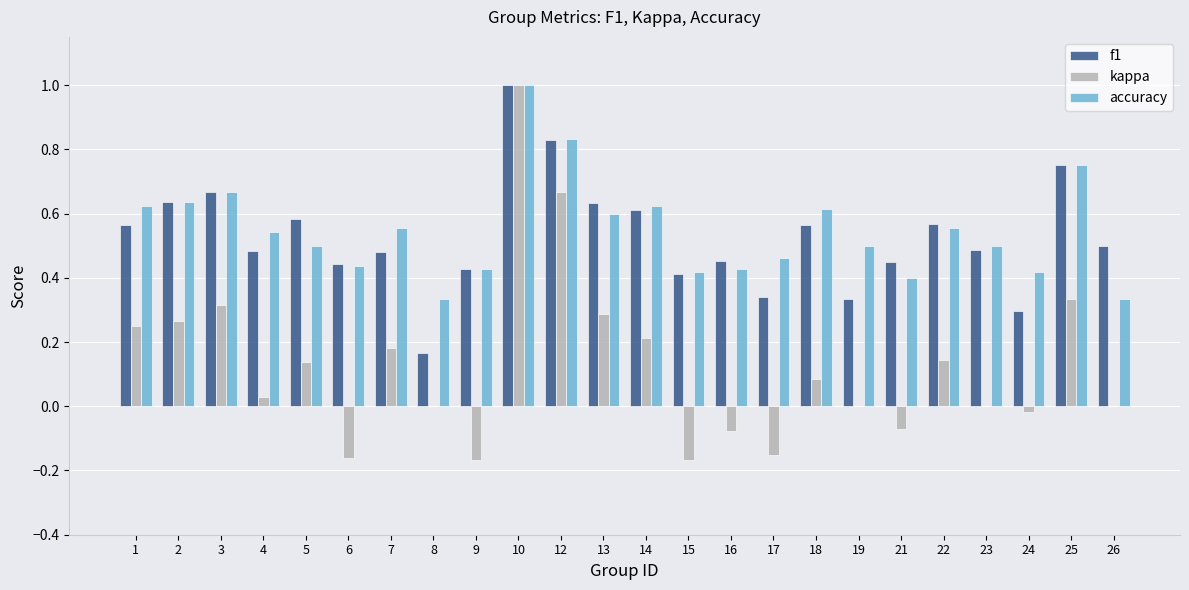

True or false: f1 has a value of 0.3 at 24.

True